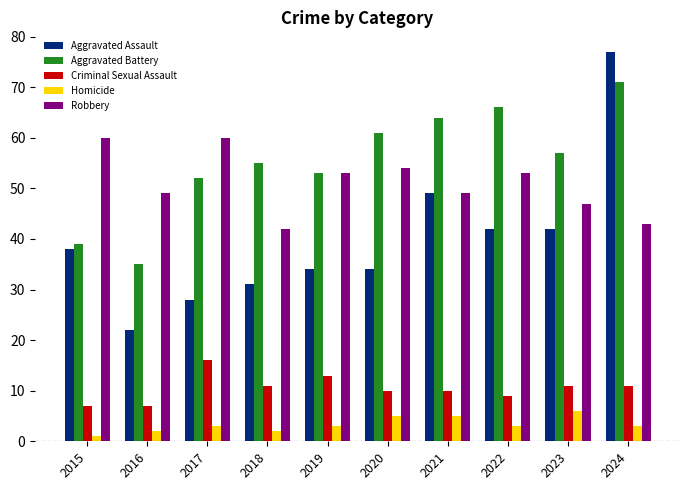

What is the average value of the Aggravated Battery series?

55